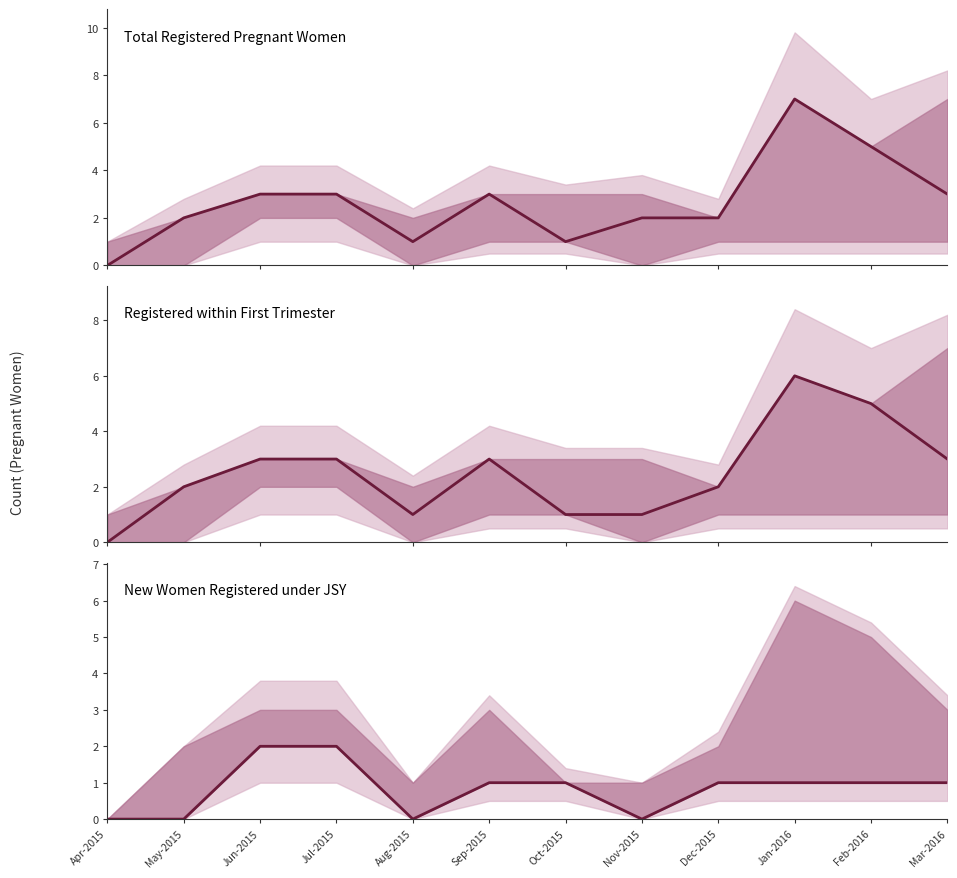

True or false: Registered within First Trimester has a value of 1 at Sep-2015.

False